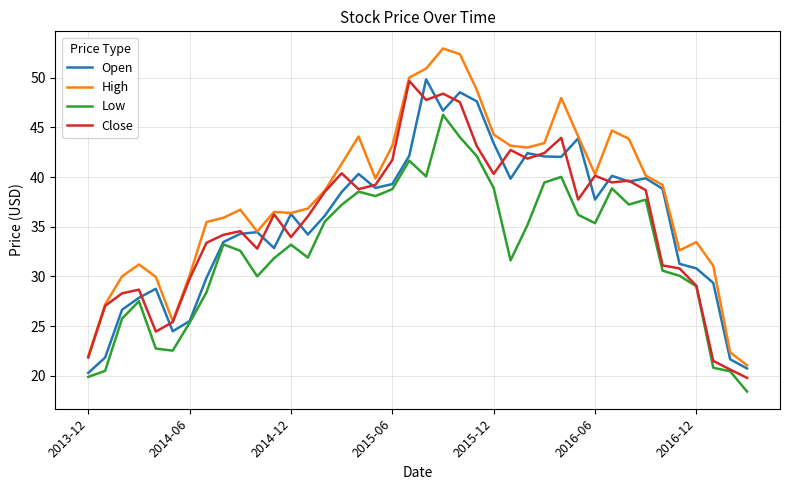

Which series has the widest spread of values?

High